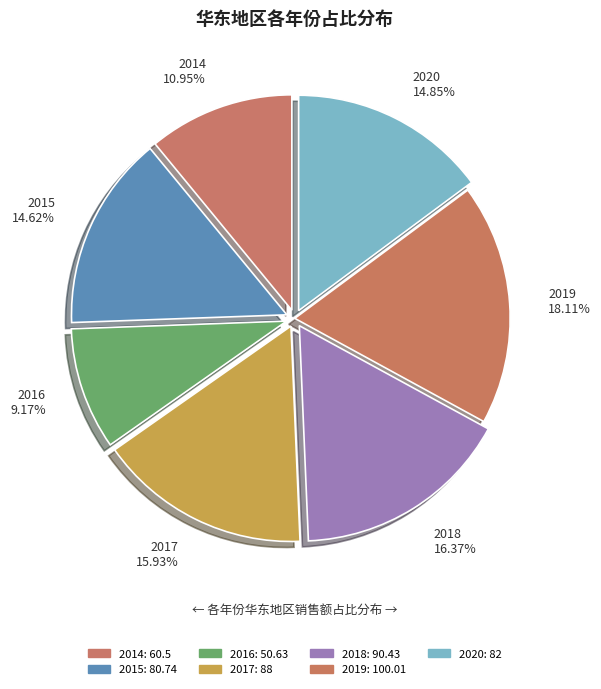

What is the ratio of the value at 2014 to the value at 2015?

0.7